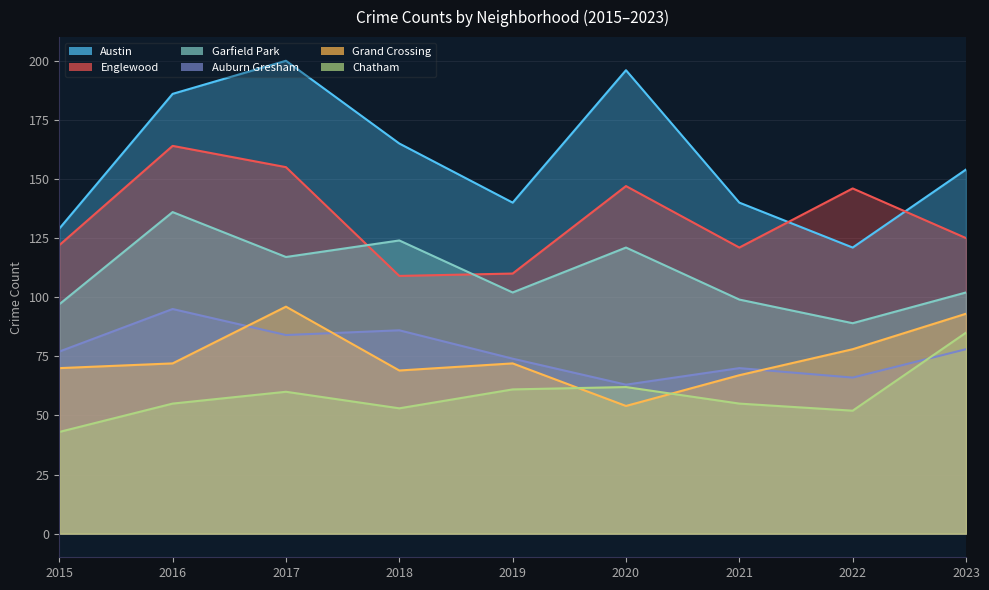

Which series has the largest range (max minus min)?

Austin